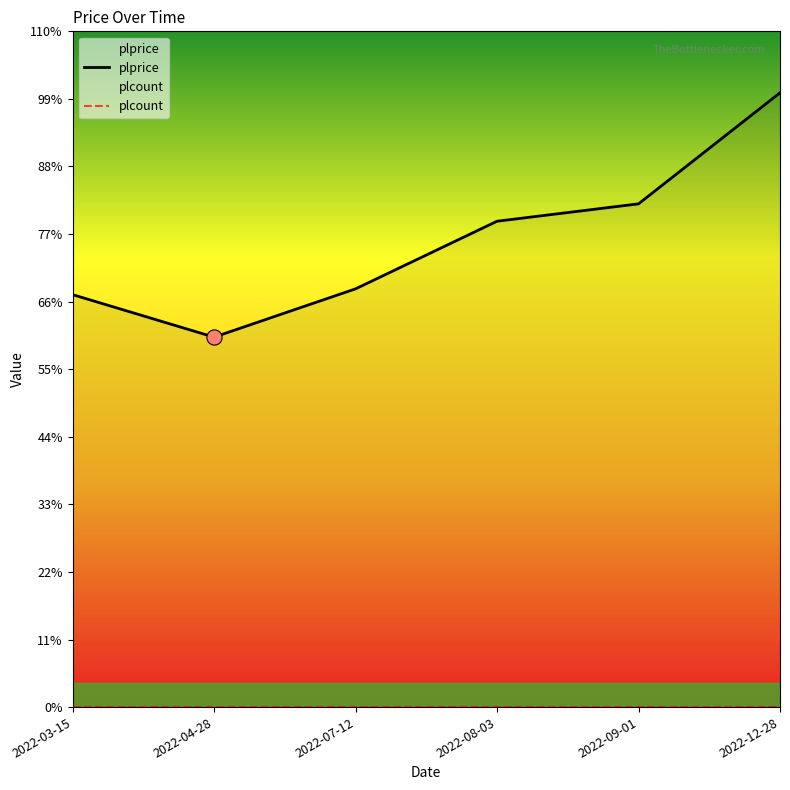

What are all the series names shown in the legend?

plprice, plcount